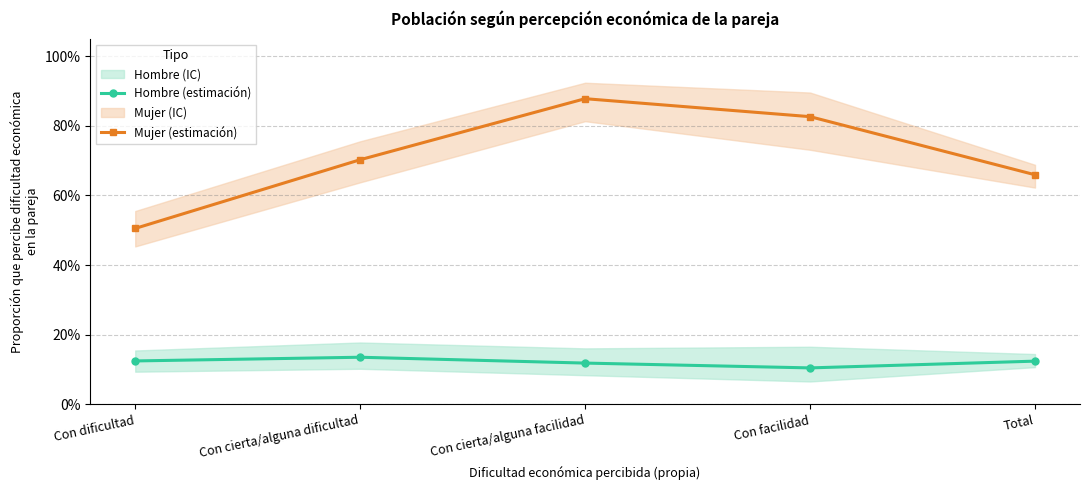

What is the difference between the highest and lowest values at Con dificultad?

0.4